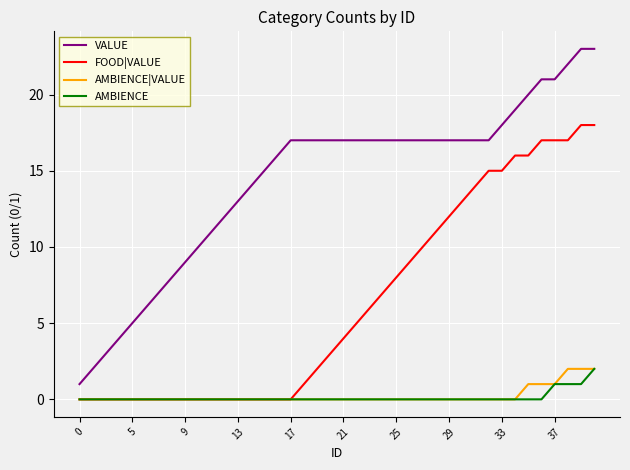

Which series has the widest spread of values?

VALUE